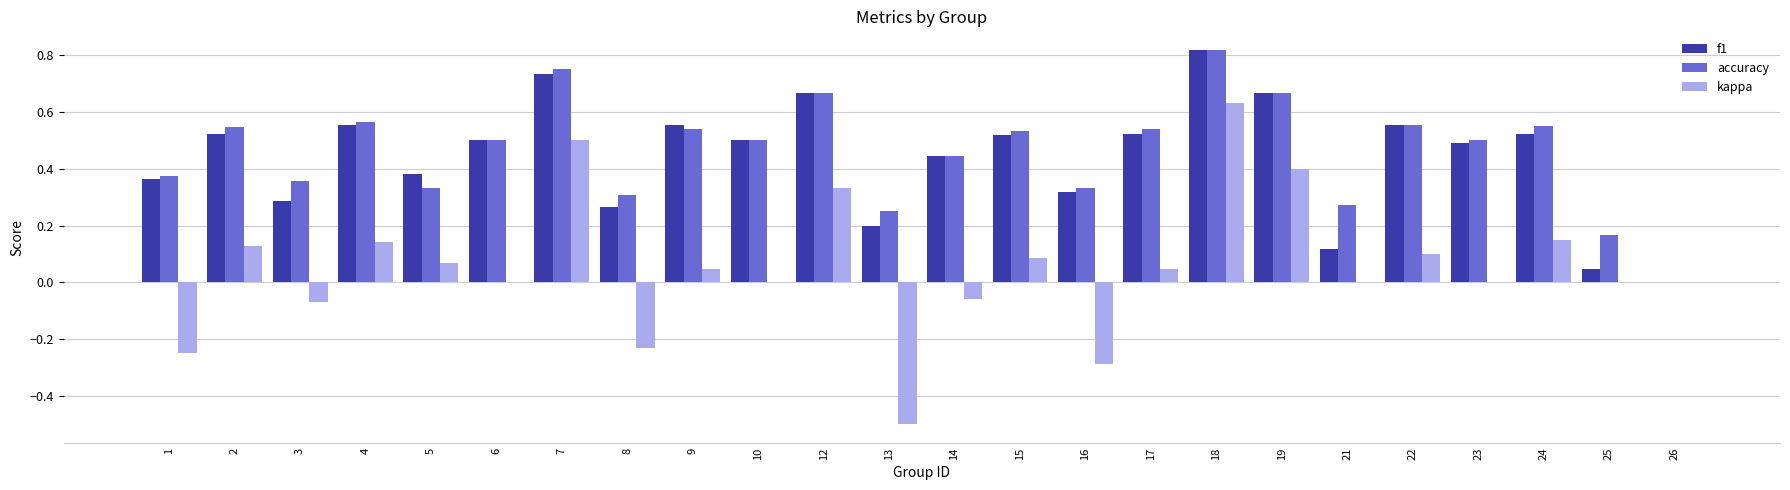

At which label is accuracy closest to 0?

26